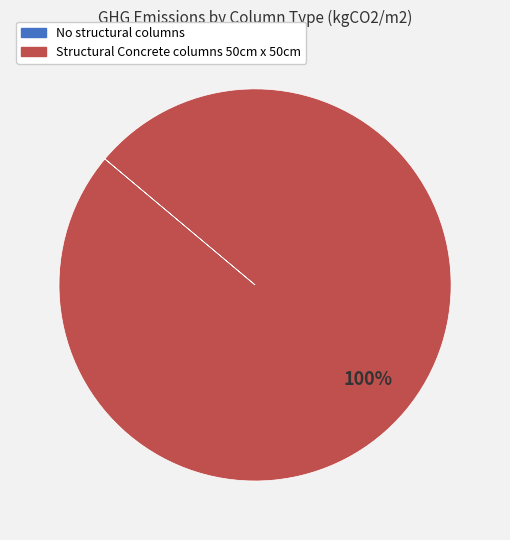

To the nearest percent, what is the difference between the largest and smallest slice percentages?

100%